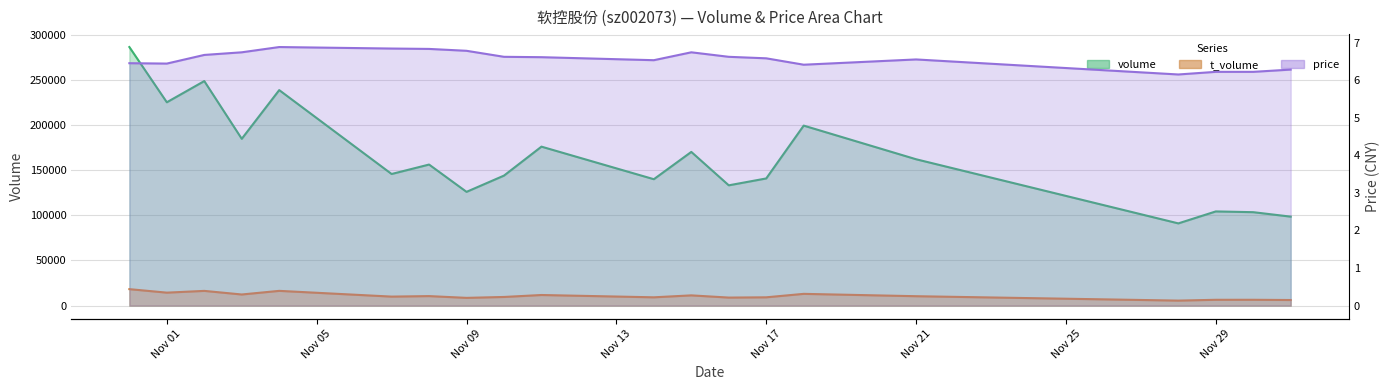

List the labels in order of price value, largest first.

2022-11-04, 2022-11-07, 2022-11-08, 2022-11-09, 2022-11-03, 2022-11-15, 2022-11-02, 2022-11-10, 2022-11-16, 2022-11-11, 2022-11-17, 2022-11-21, 2022-11-14, 2022-10-31, 2022-11-01, 2022-11-18, 2022-12-01, 2022-11-29, 2022-11-30, 2022-11-28